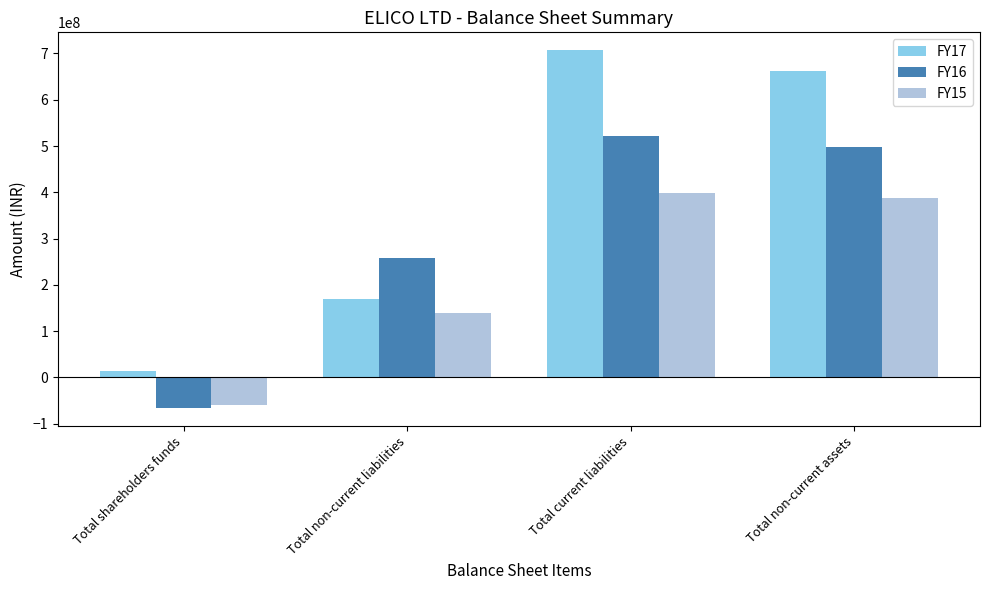

Rank the series by their maximum value, from highest to lowest.

FY17, FY16, FY15